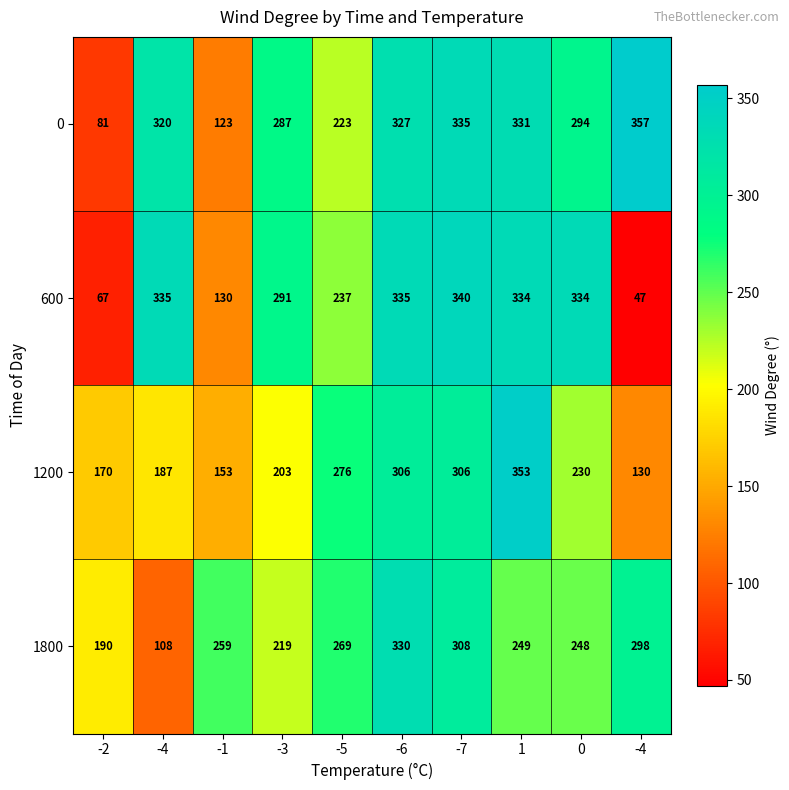

What is the spread (max minus min) of values at 0?

104